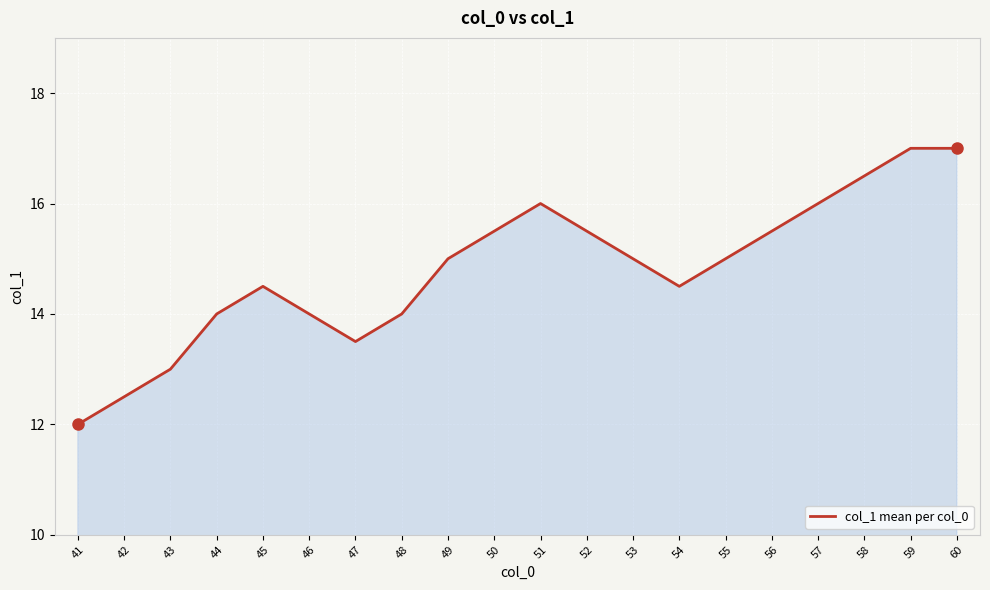

Is it true that the value at 43 is 13.0?

True